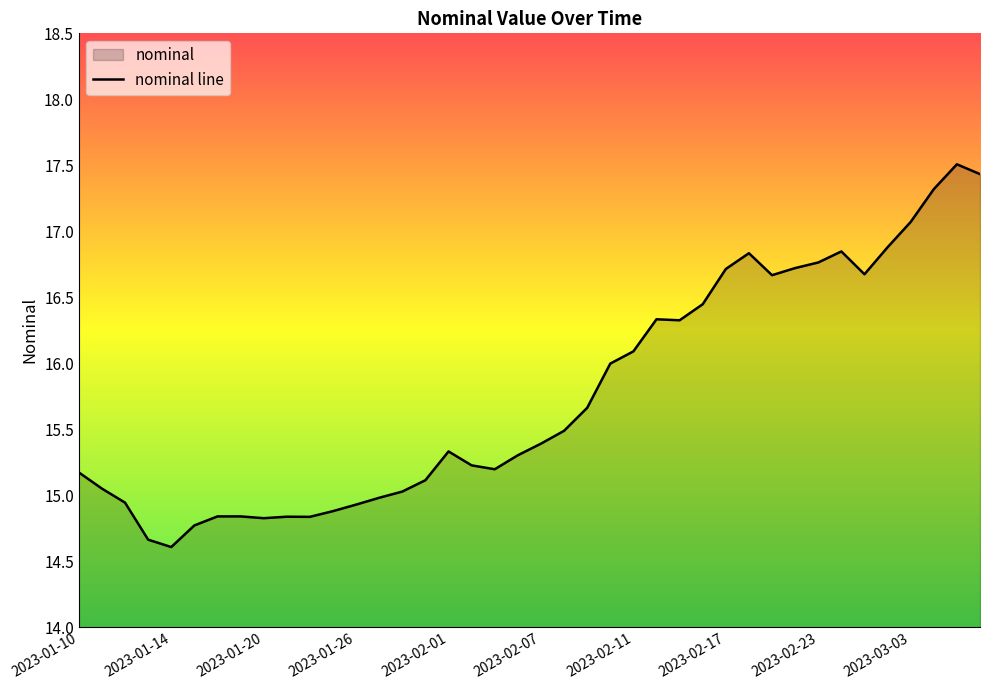

Rank the categories by value from highest to lowest.

2023-03-07, 2023-03-08, 2023-03-04, 2023-03-03, 2023-03-02, 2023-02-28, 2023-02-18, 2023-02-23, 2023-02-22, 2023-02-17, 2023-03-01, 2023-02-21, 2023-02-16, 2023-02-14, 2023-02-15, 2023-02-11, 2023-02-10, 2023-02-09, 2023-02-08, 2023-02-07, 2023-02-01, 2023-02-04, 2023-02-02, 2023-02-03, 2023-01-10, 2023-01-31, 2023-01-11, 2023-01-28, 2023-01-27, 2023-01-12, 2023-01-26, 2023-01-25, 2023-01-19, 2023-01-18, 2023-01-21, 2023-01-24, 2023-01-20, 2023-01-17, 2023-01-13, 2023-01-14